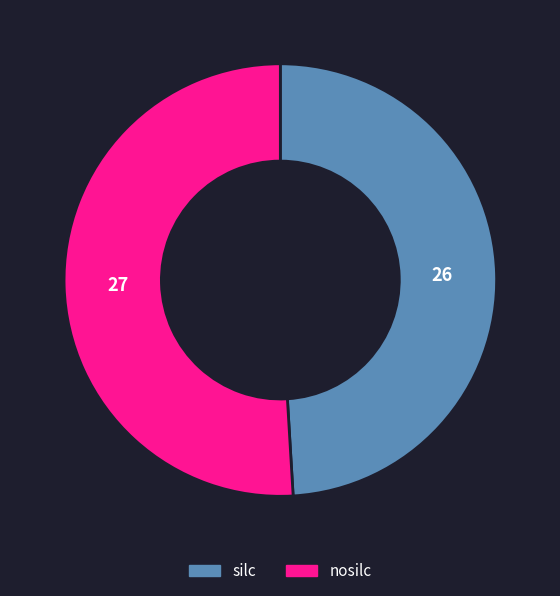

How many slices are in this pie chart?

2